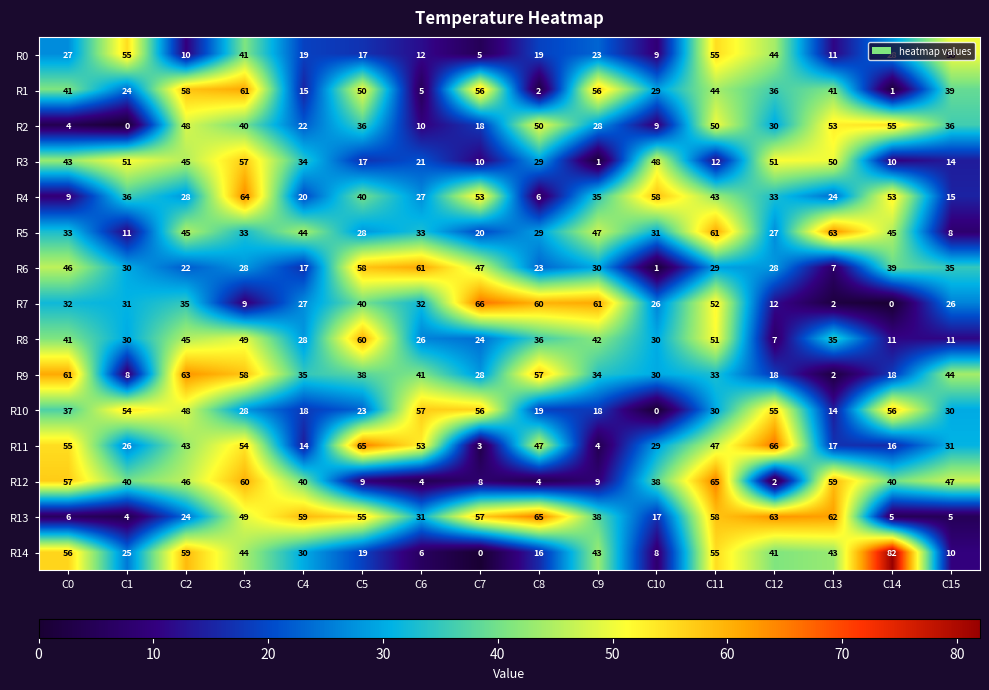

At which label does R10 first exceed 30?

C0